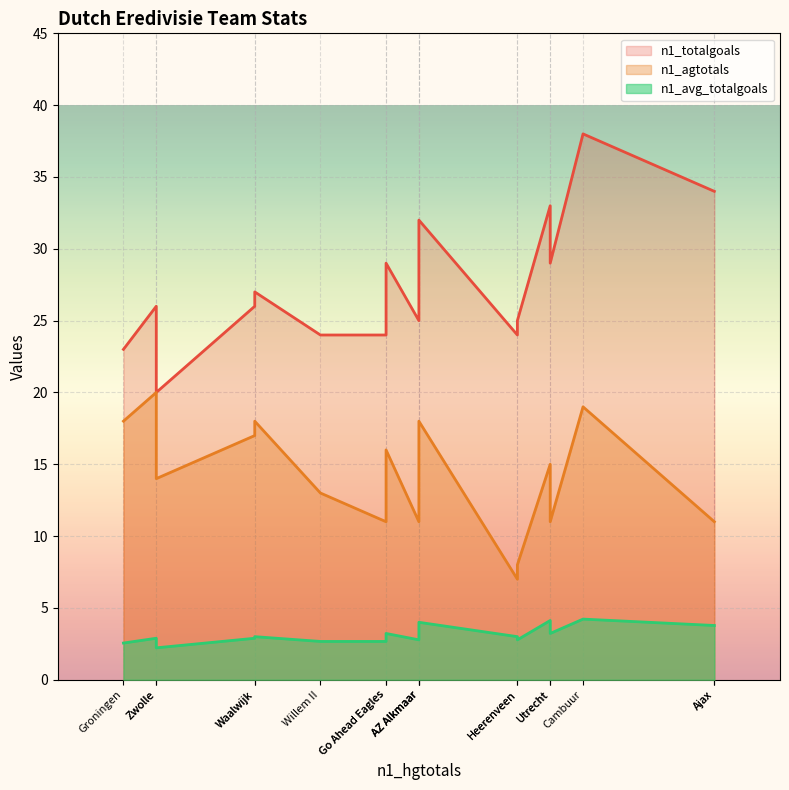

How many series are shown in this chart?

3